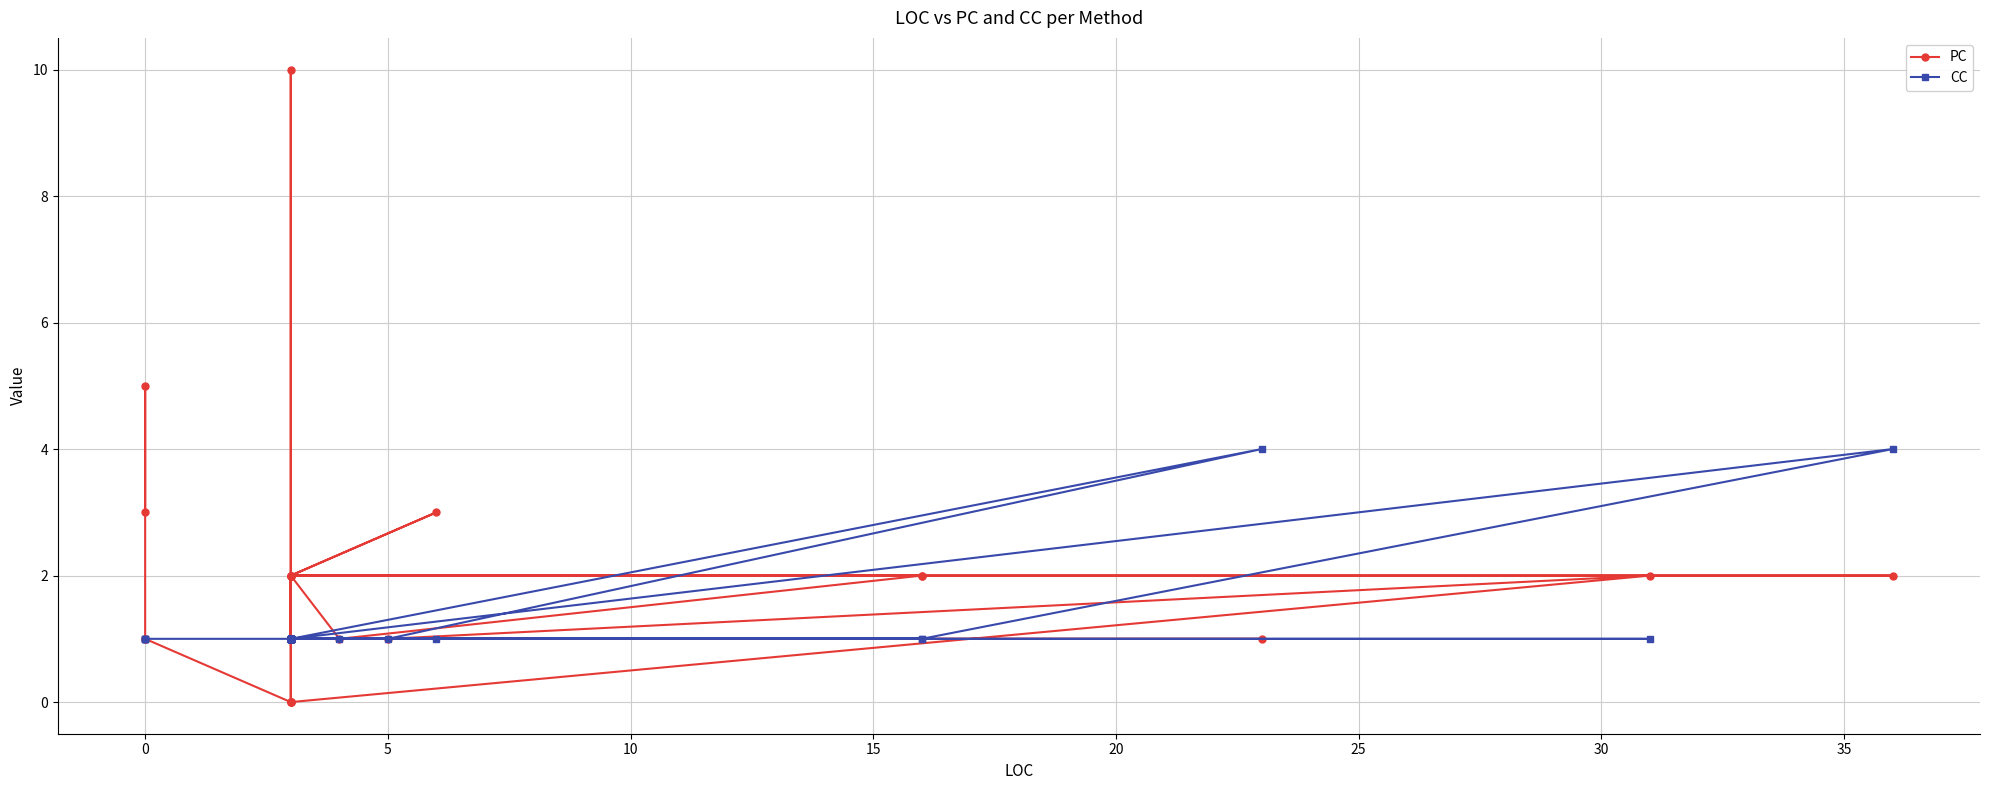

What is the average value of the PC series?

2